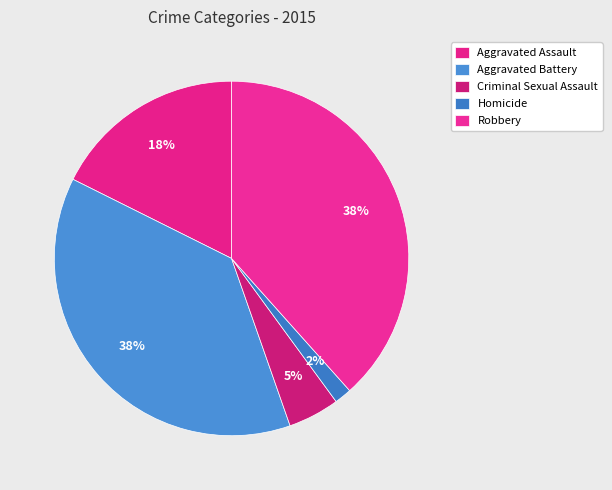

The Robbery slice represents 49% of the pie. True or false?

False